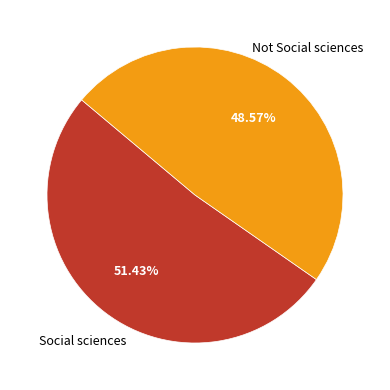

How many slices are in this pie chart?

2